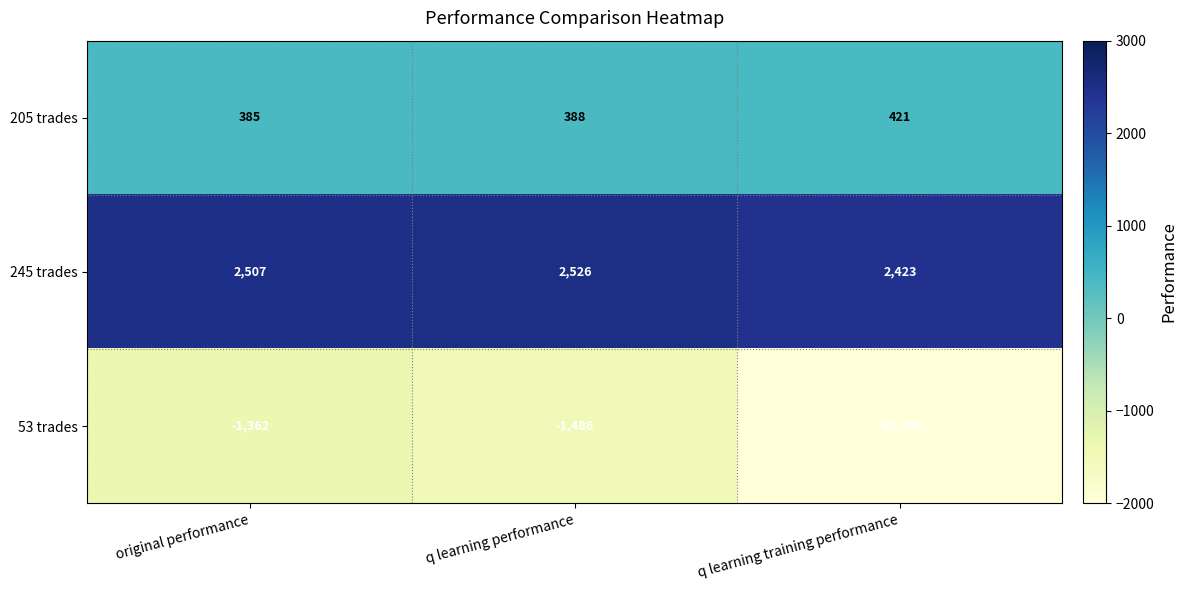

List the series in order of their peak value, lowest first.

53 trades, 205 trades, 245 trades